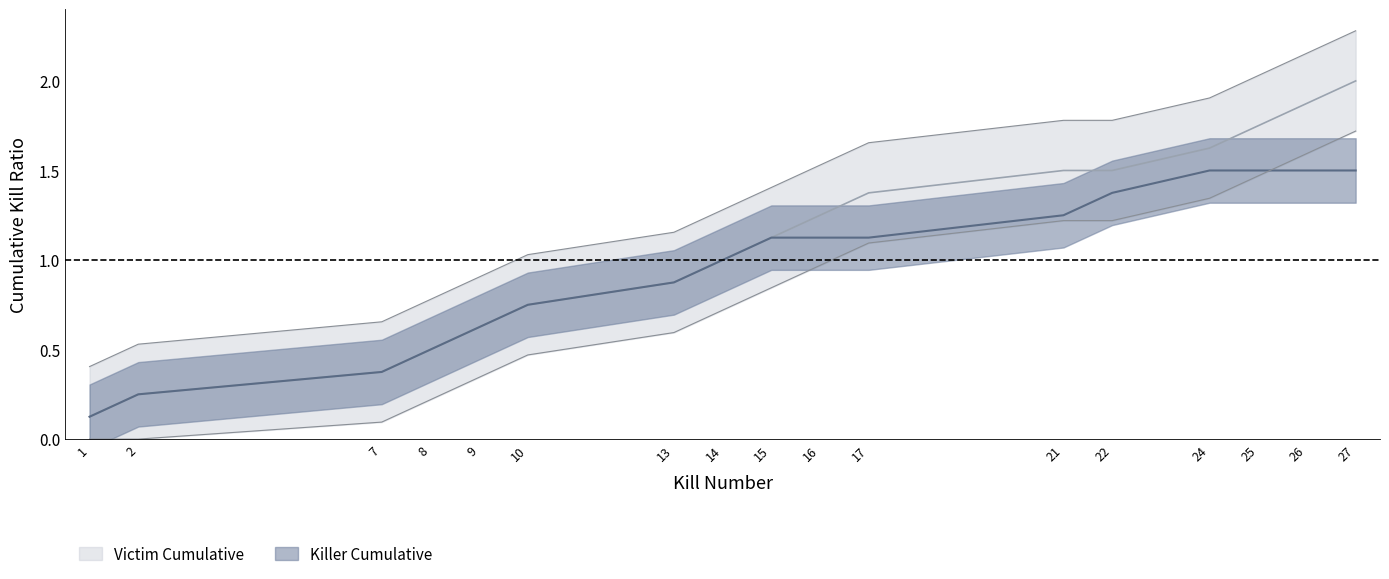

What is the sum of the Killer Cumulative values at 1 and 21?

1.4